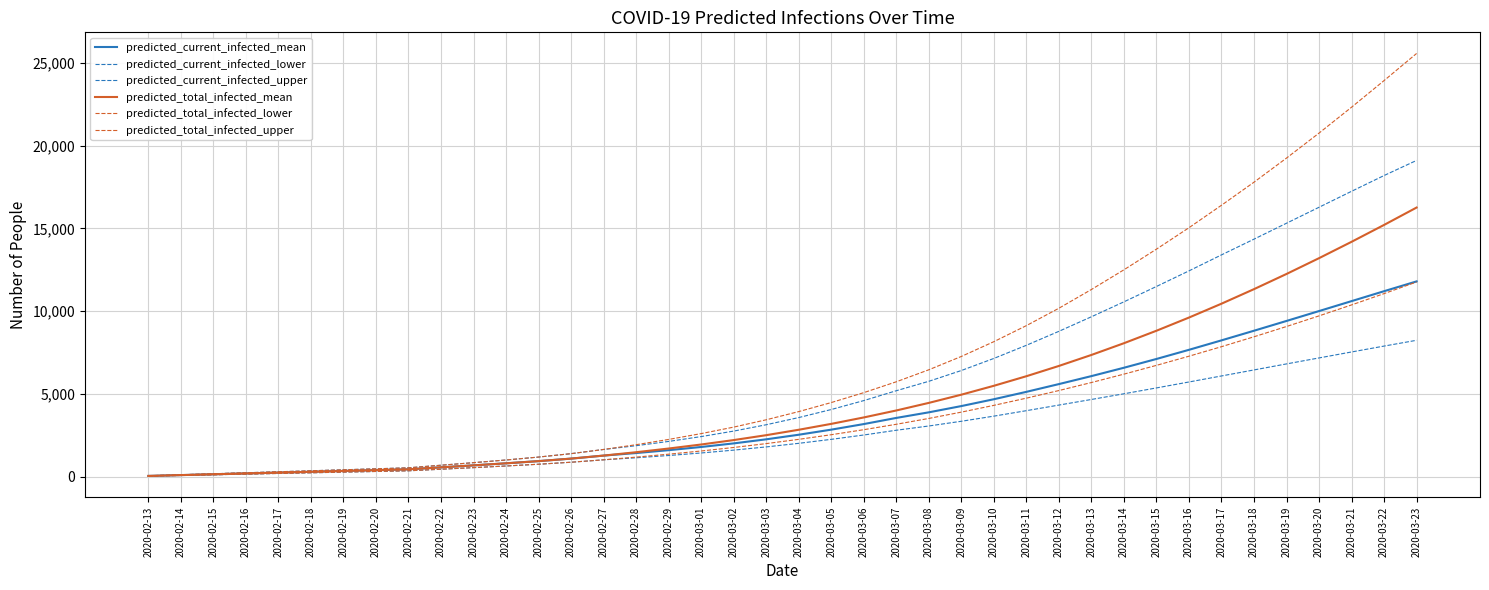

What is the difference between the second highest and minimum values in the predicted_total_infected_upper series?

23870